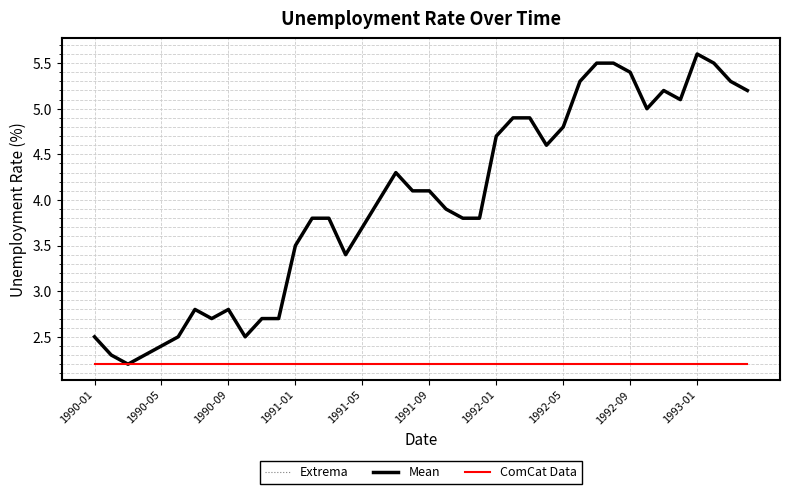

At how many categories does at least one series exceed 4?

19